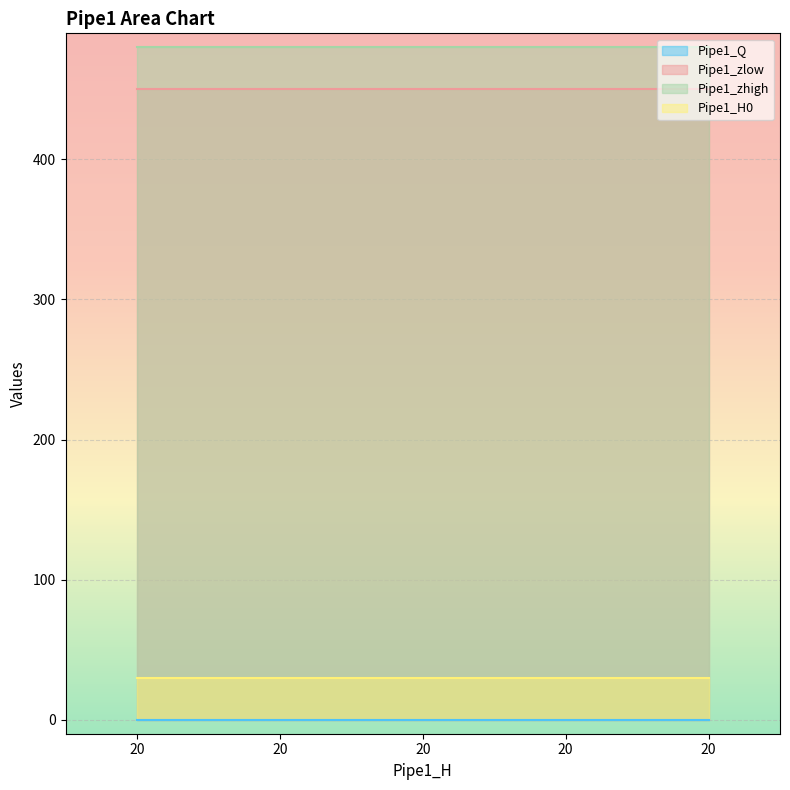

What is the difference between the highest and lowest values at 20?

480